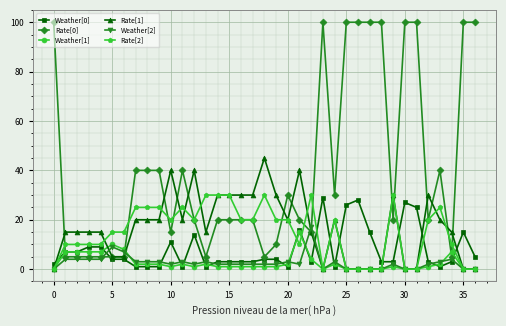

Which series has the largest total across all categories?

Rate[0]